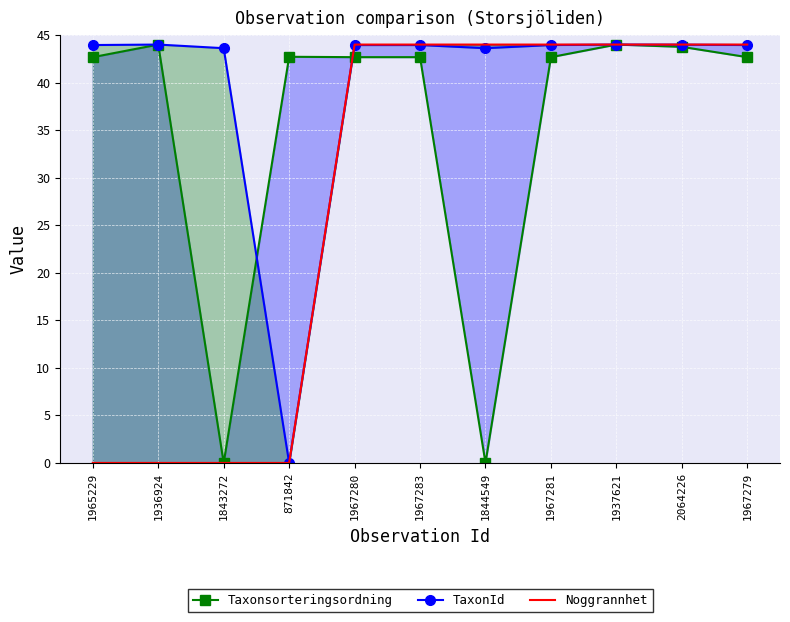

What is the value of the TaxonId point at the 6th from the left?

43.9